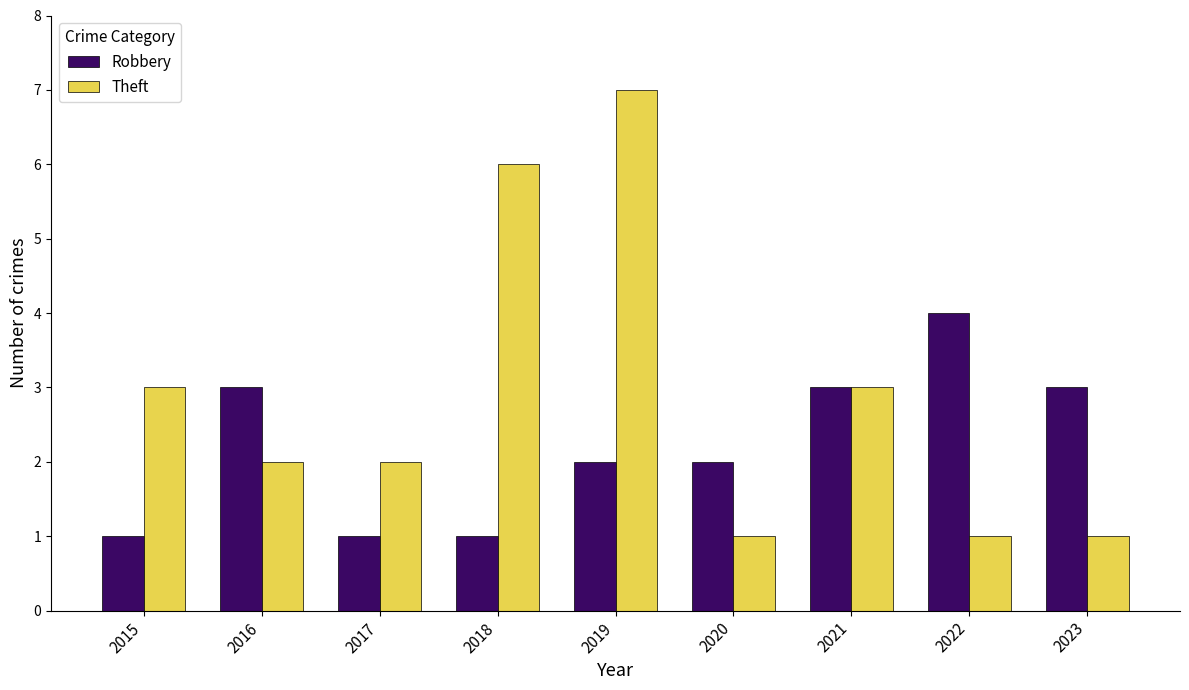

Rank the series at 2016 from lowest to highest value.

Theft, Robbery